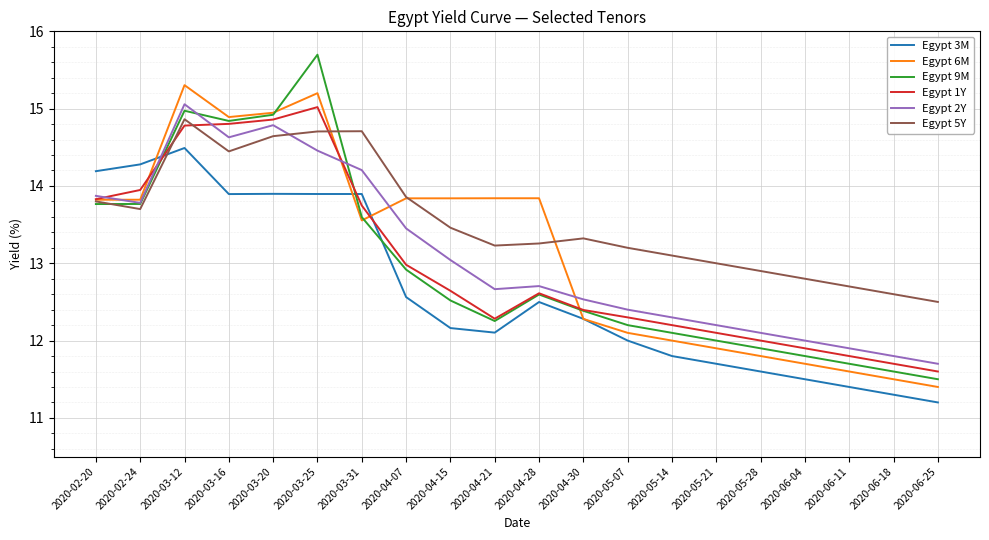

What is the total value across all series at 2020-03-31?

83.7